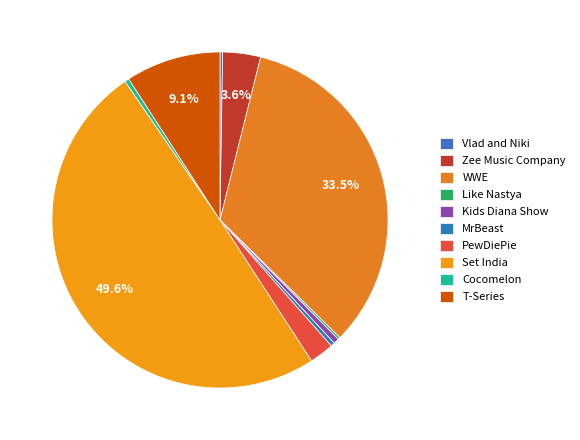

Which has a higher value, PewDiePie or WWE?

WWE